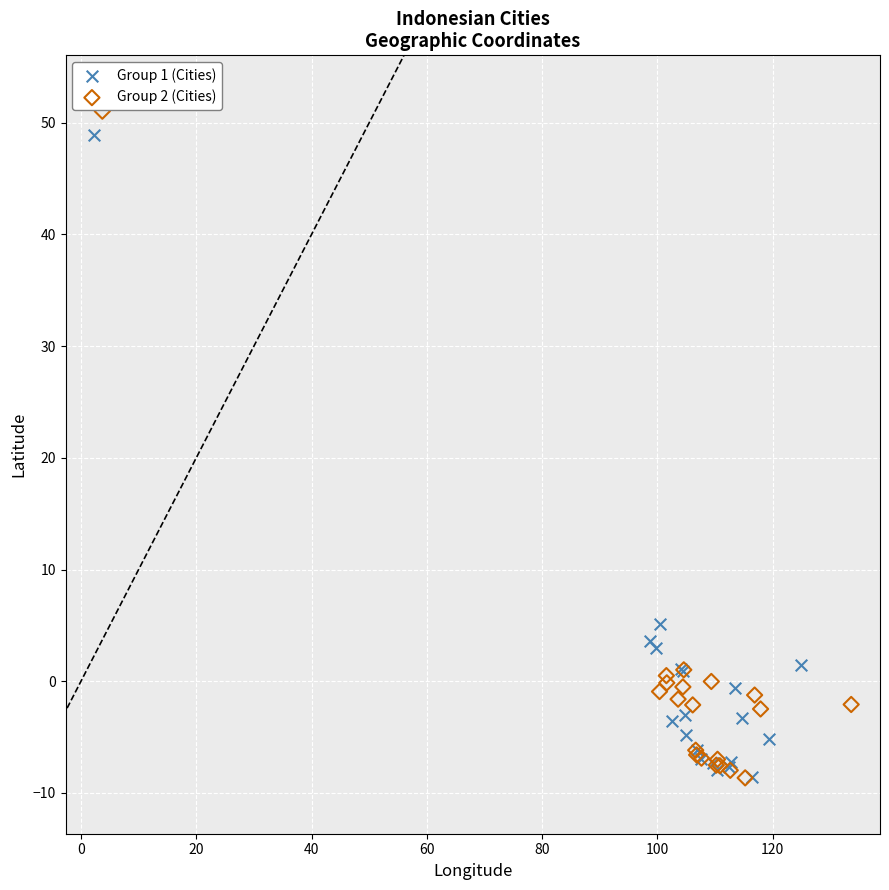

Which series reaches the maximum Y coordinate?

Group 2 (Cities)